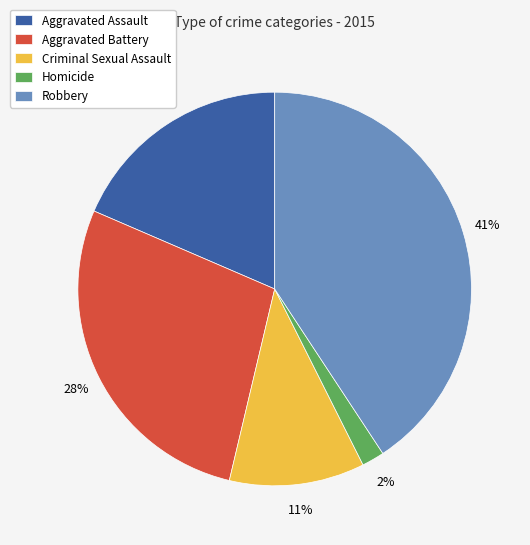

What percentage is the Robbery slice, to the nearest percent?

41%